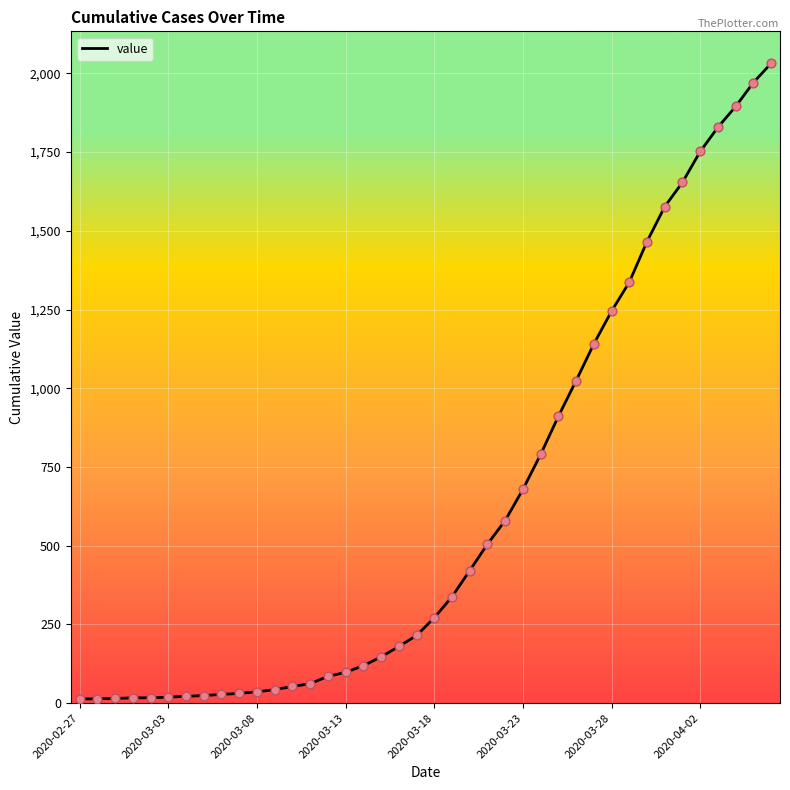

What is the maximum value shown in the chart?

2032